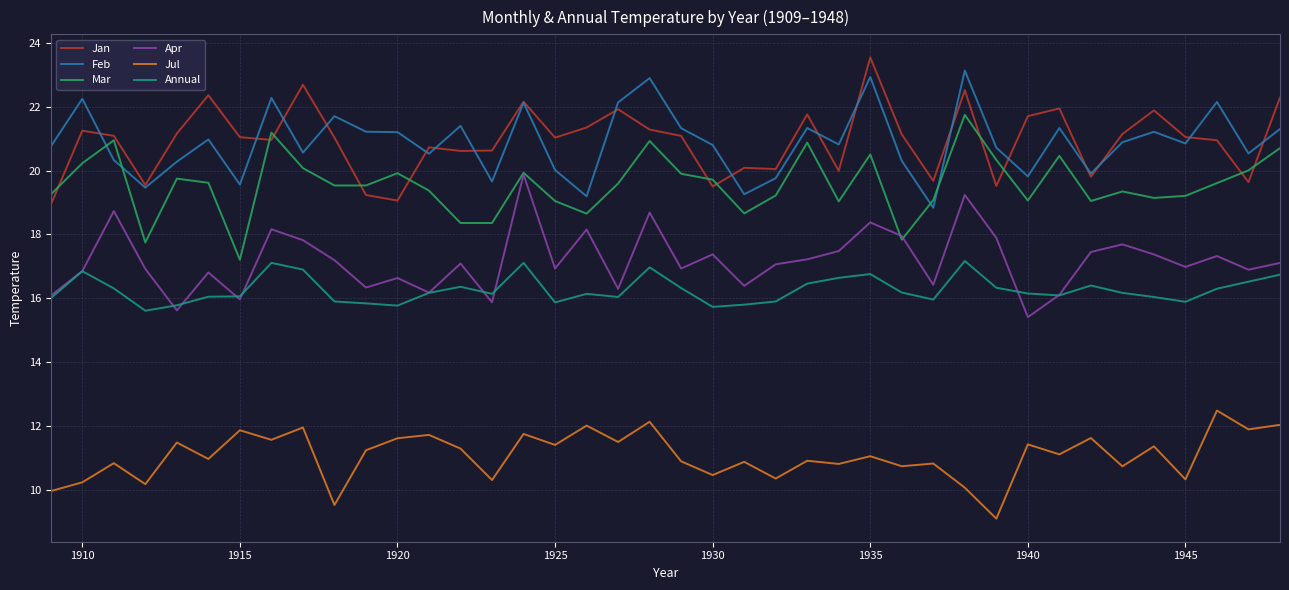

True or false: Annual and Jan cross at least once.

False